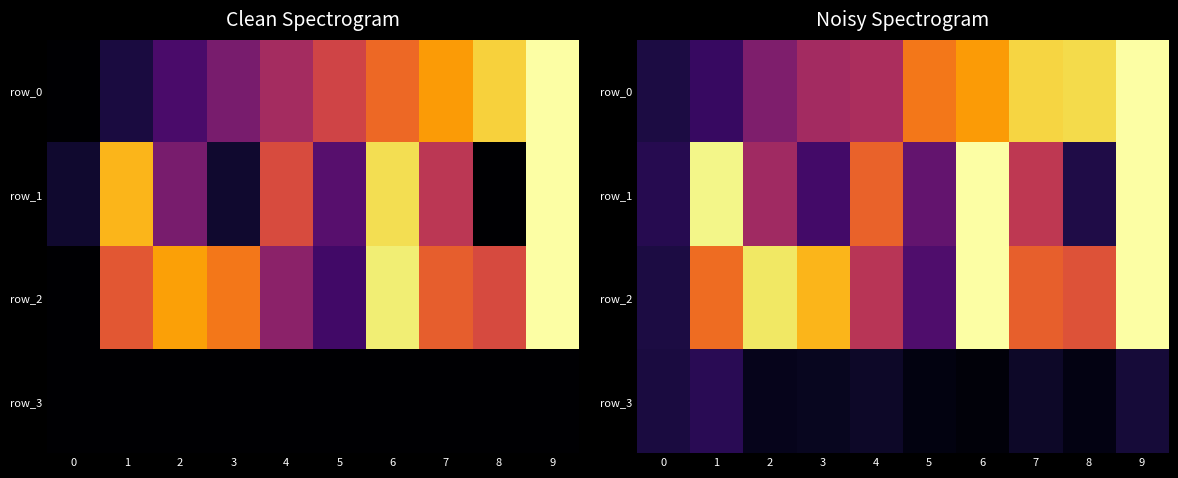

Is it true that row_2 equals 0.9 at 8?

False